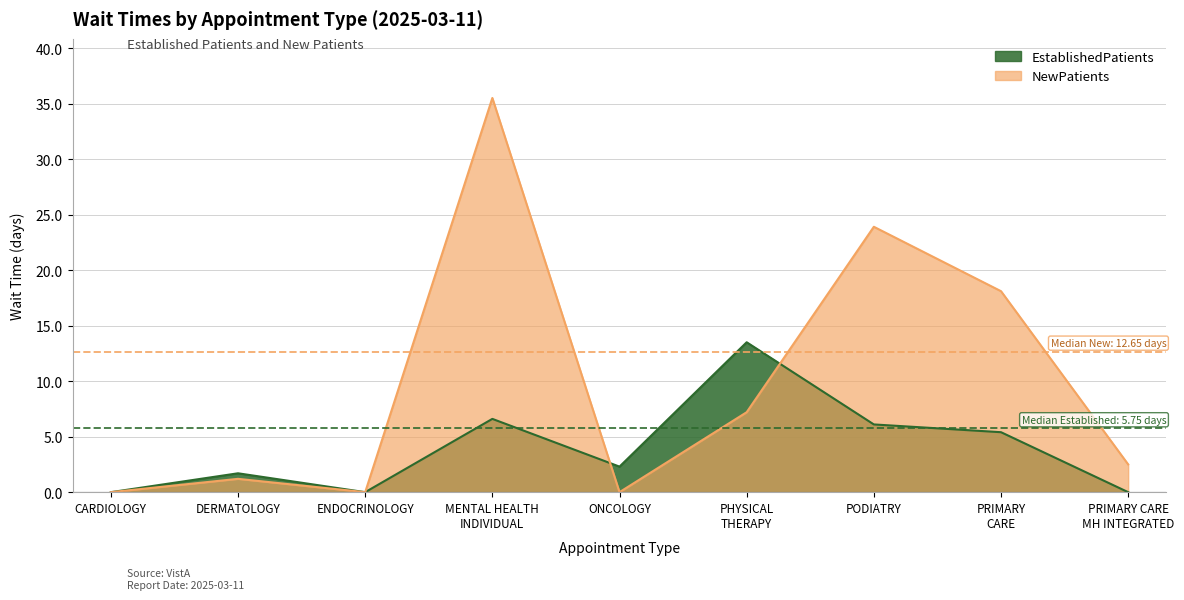

How many series are shown in this chart?

2